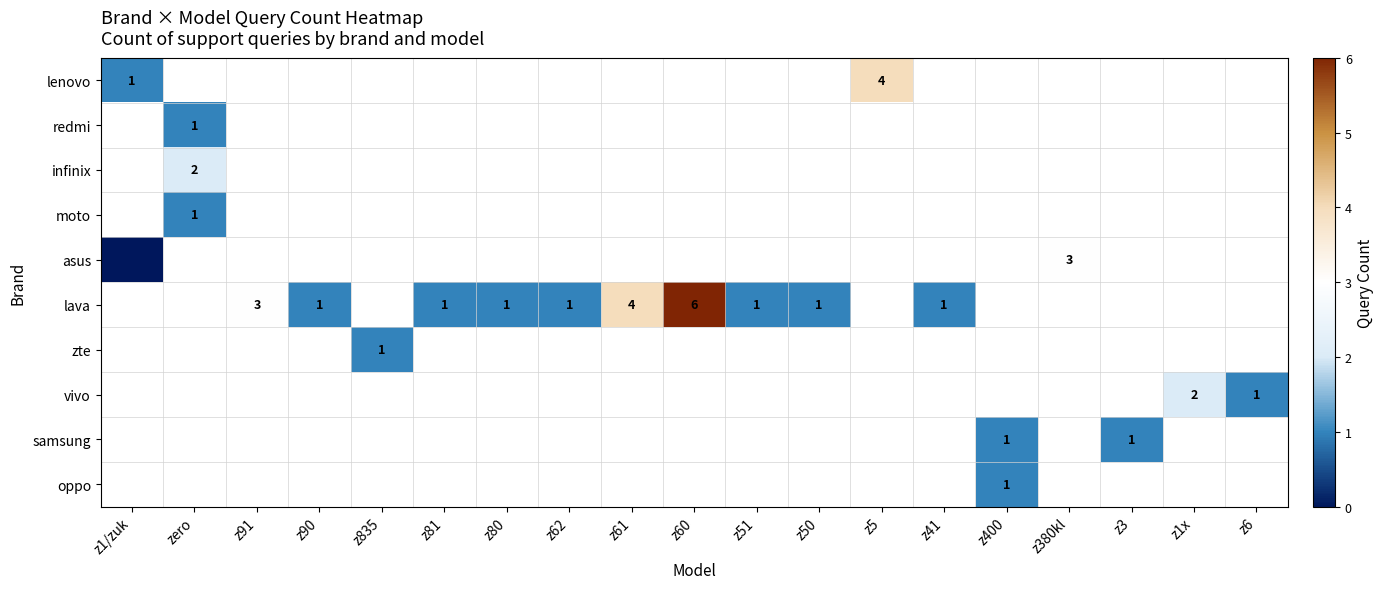

Which label corresponds to the smallest value in the chart?

z1/zuk